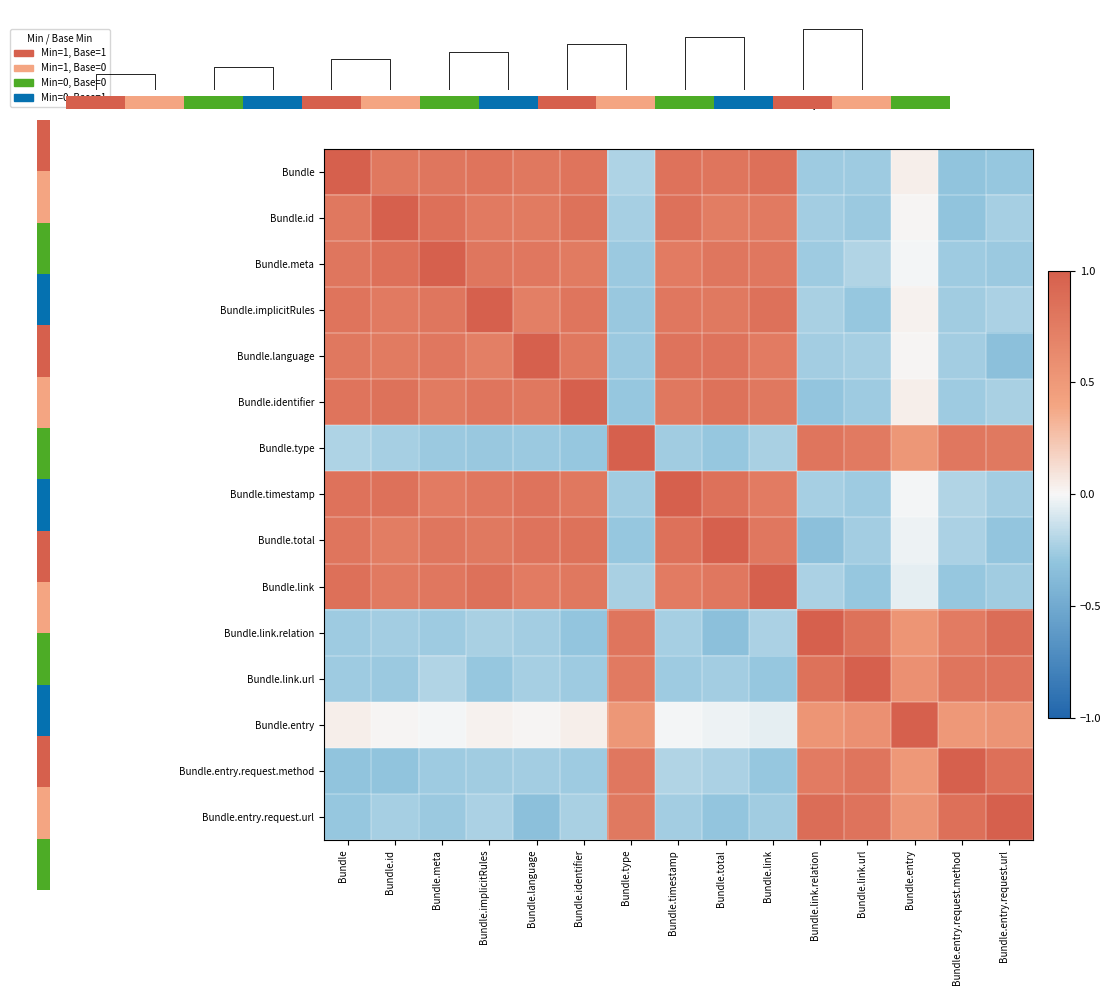

True or false: Bundle.id has a value of -0.2 at Bundle.link.relation.

True